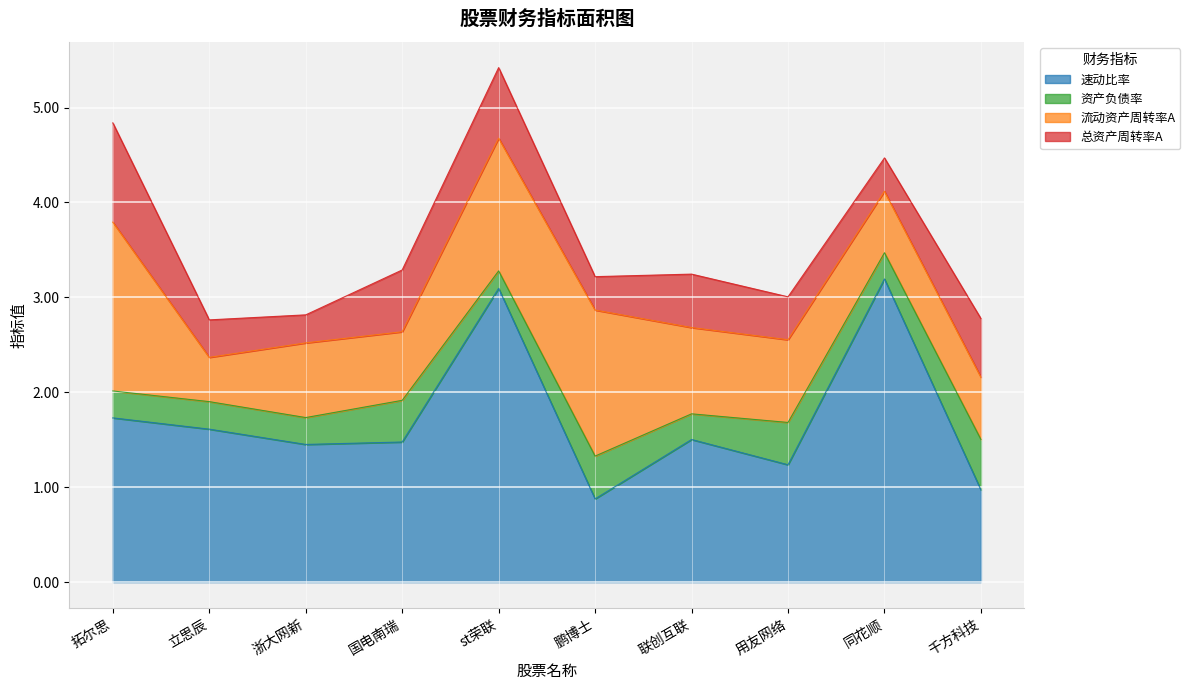

List the labels in order of 总资产周转率A value, largest first.

拓尔思, st荣联, 国电南瑞, 千方科技, 联创互联, 用友网络, 立思辰, 鹏博士, 同花顺, 浙大网新